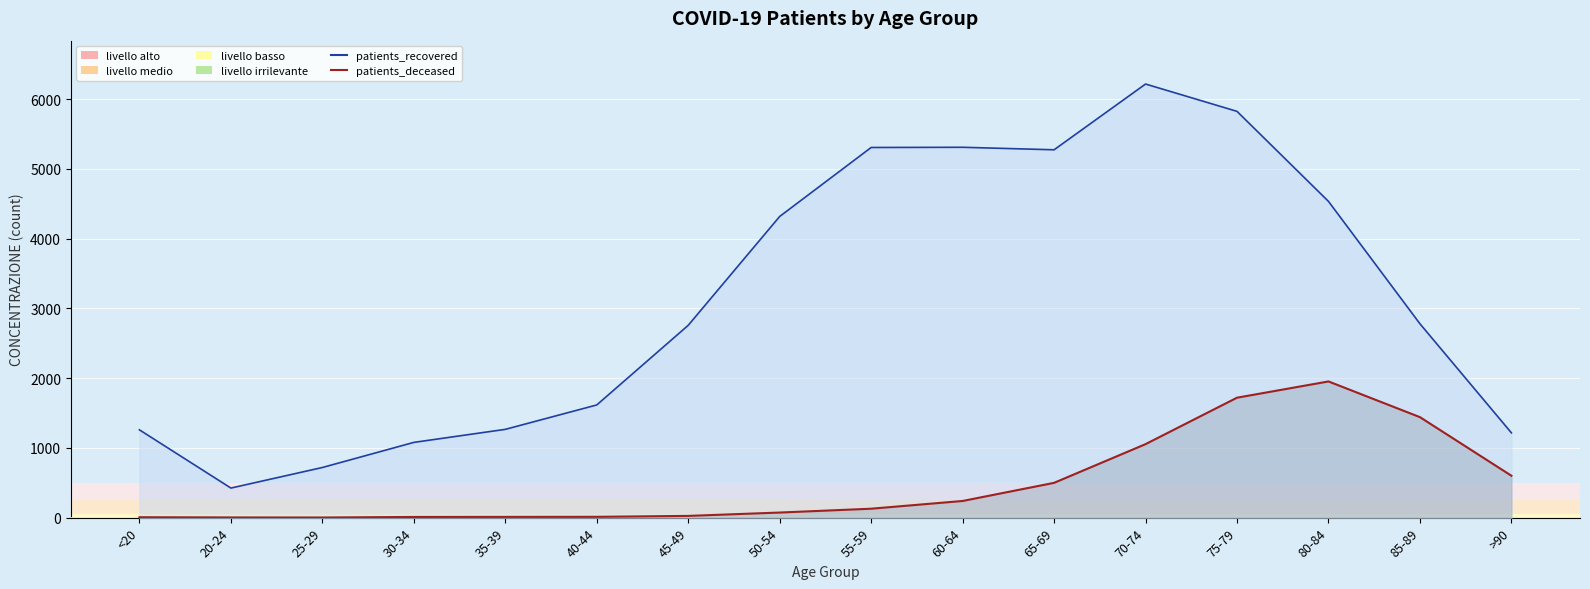

List the series in order of their peak value, highest first.

patients_recovered (line), patients_deceased (line)